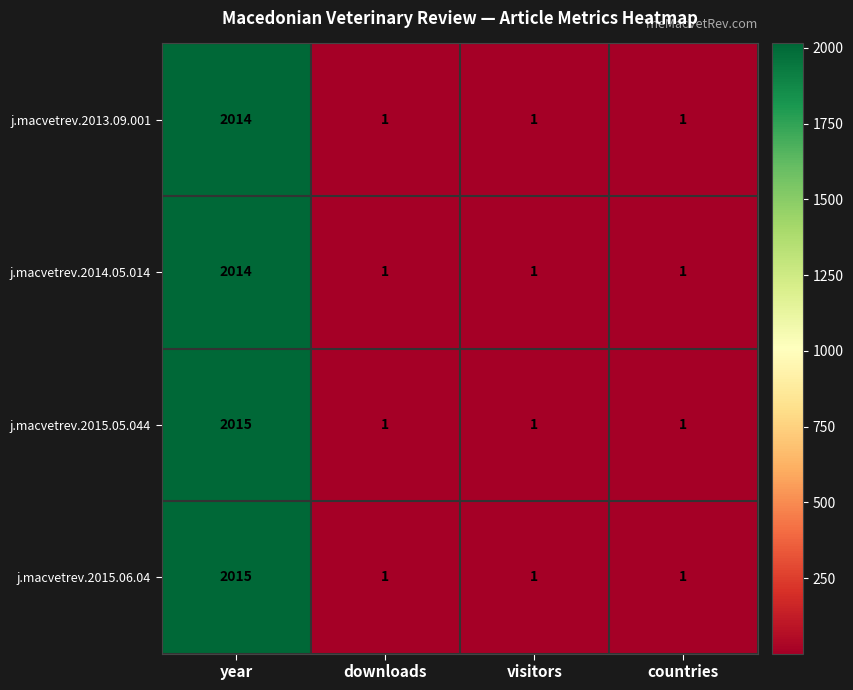

Which category has the highest value in the j.macvetrev.2013.09.001 series?

year